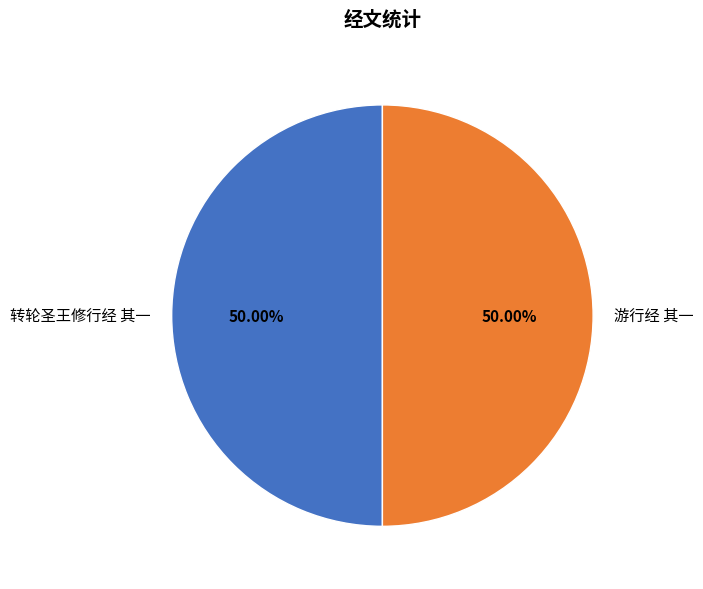

To the nearest percent, what is the combined percentage of 转轮圣王修行经 其一 and 游行经 其一?

100%